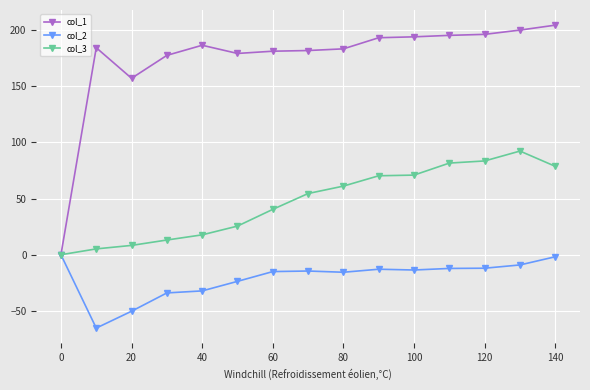

Rank the series by their maximum value, from highest to lowest.

col_1, col_3, col_2